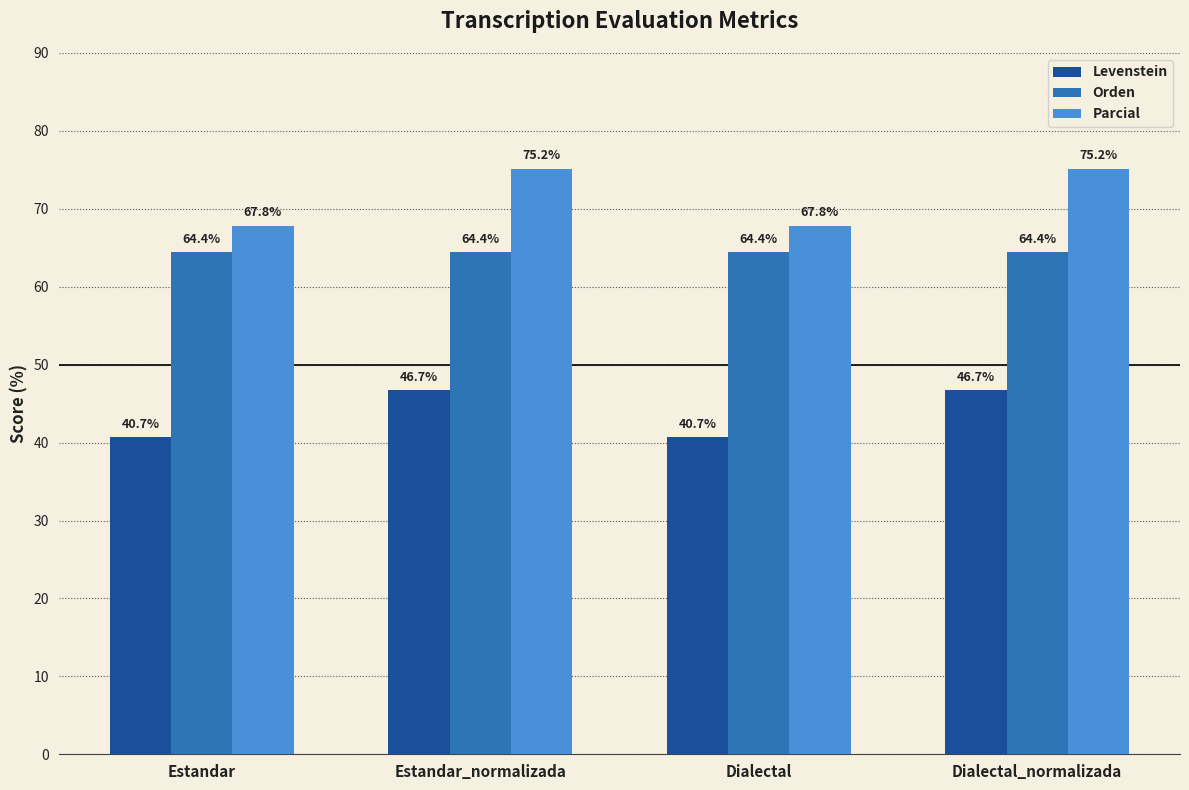

How many bars are there in total?

12